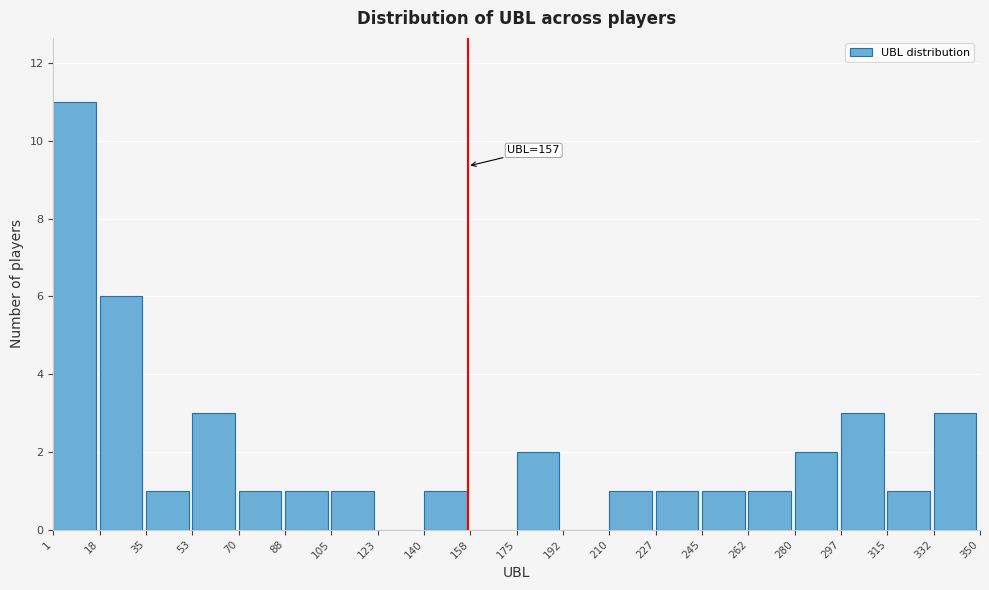

Over which range of the x-axis is the bar tallest?

1 to 18